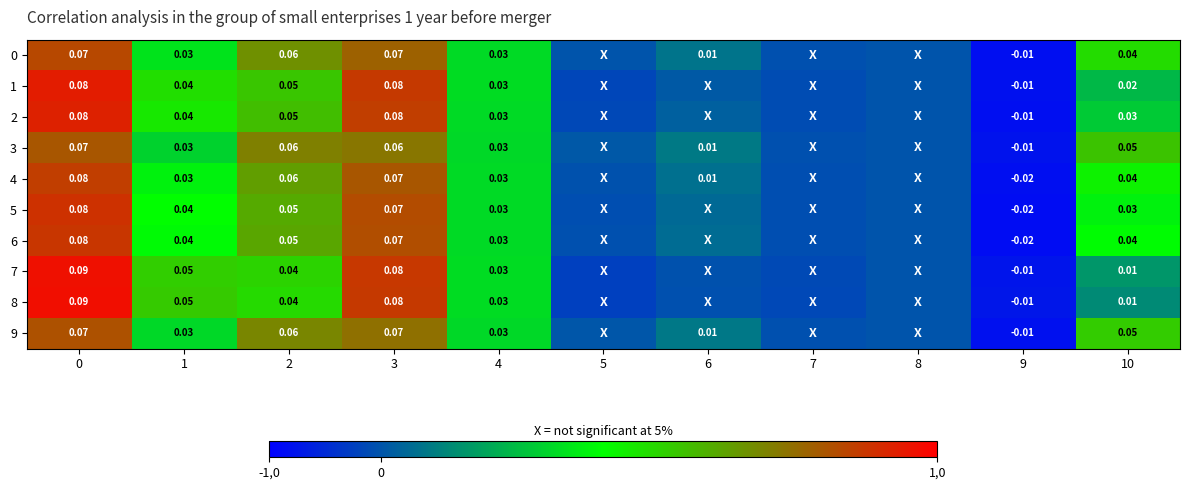

Is the value of 1 at 10 greater than the value of 5 at 0?

No